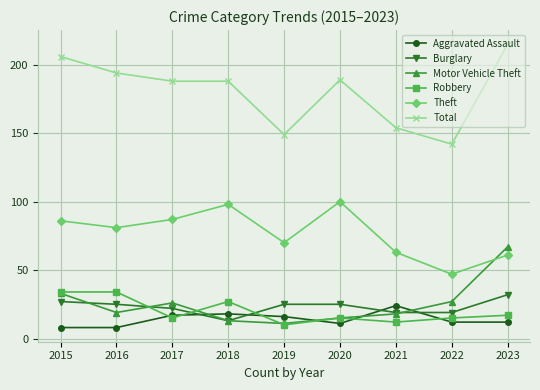

True or false: Robbery has more than 1 points higher than both neighbors.

True